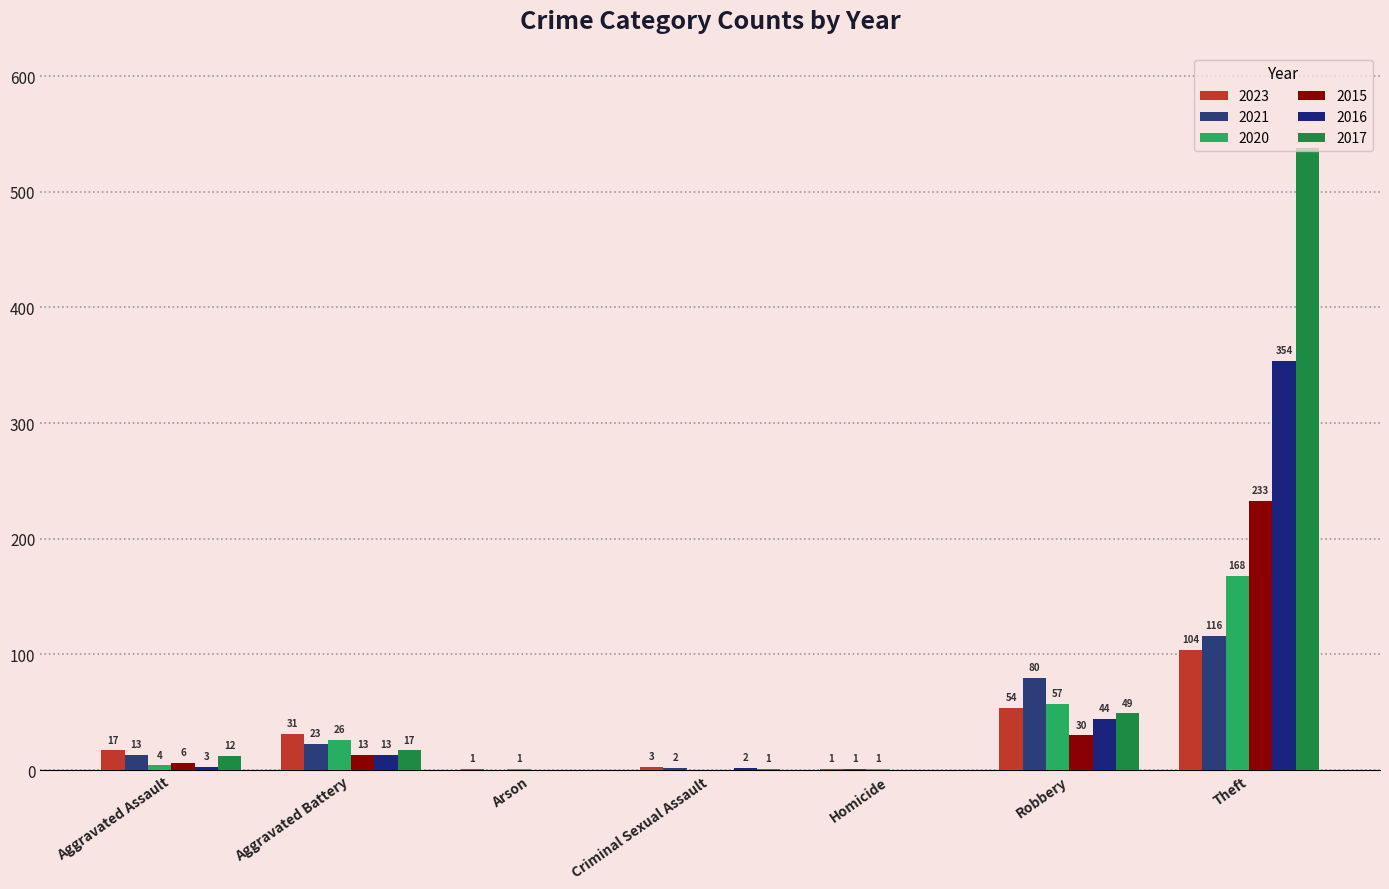

The value of 2016 at Aggravated Battery is 19. True or false?

False